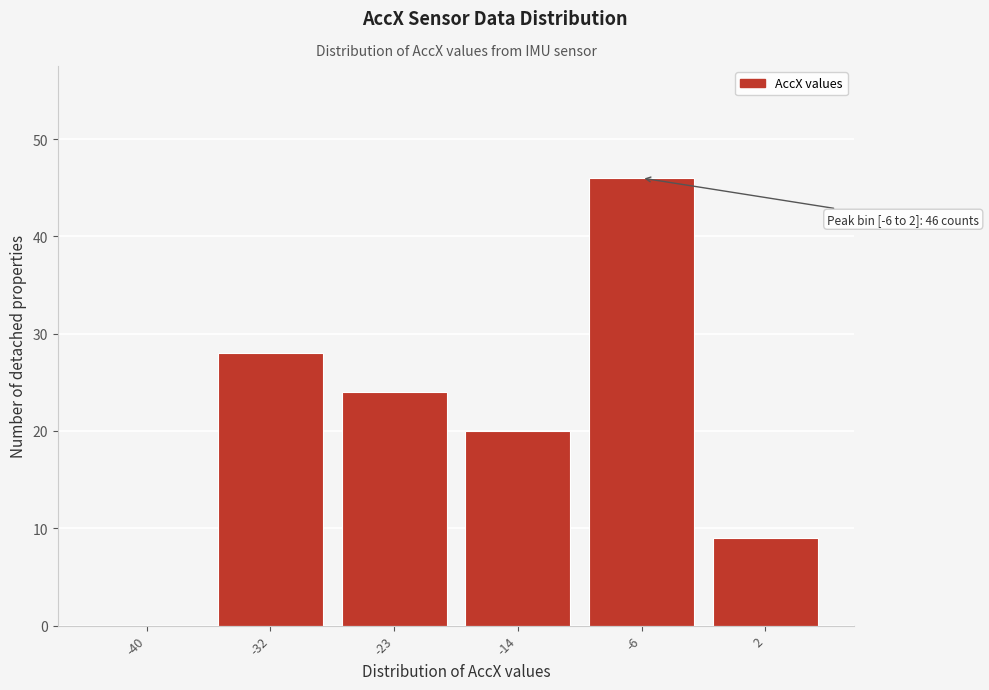

Reading right to left, transcribe all the data shown in this chart.

2=9	-6=46	-14=20	-23=24	-32=28	-40=0